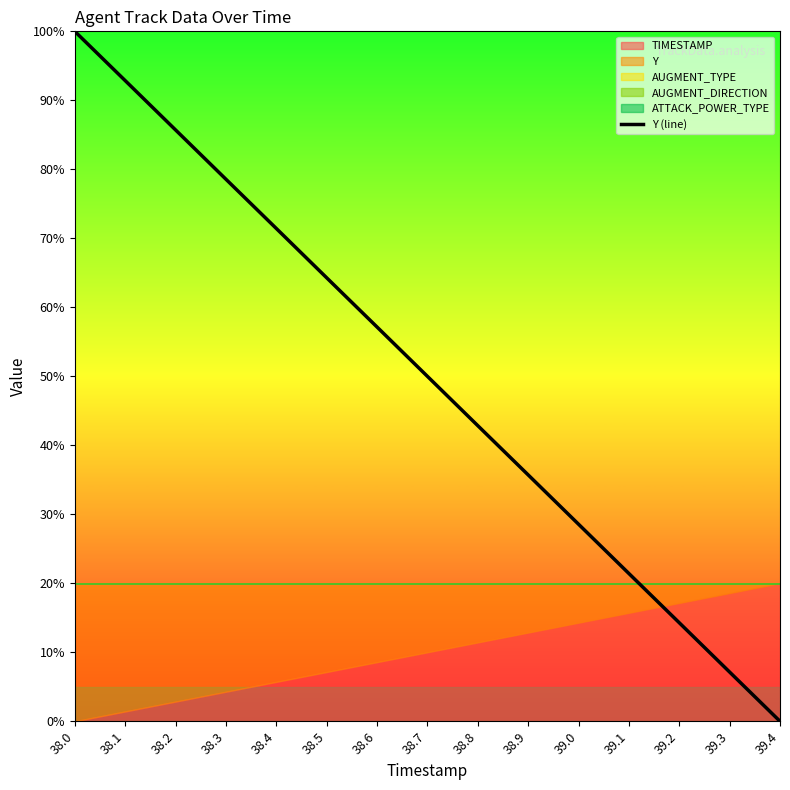

Reading left to right, extract all data points from this chart.

100.0	92.9	85.7	78.6	71.4	64.3	57.1	50.0	42.9	35.7	28.6	21.4	14.3	7.1	0.0